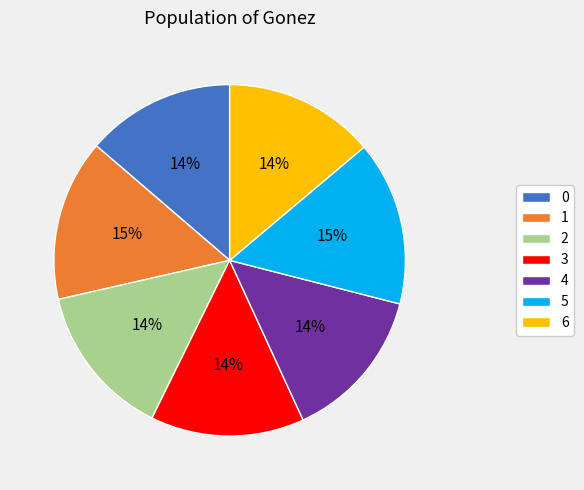

Is the sum of 3 and 2 greater than half?

No